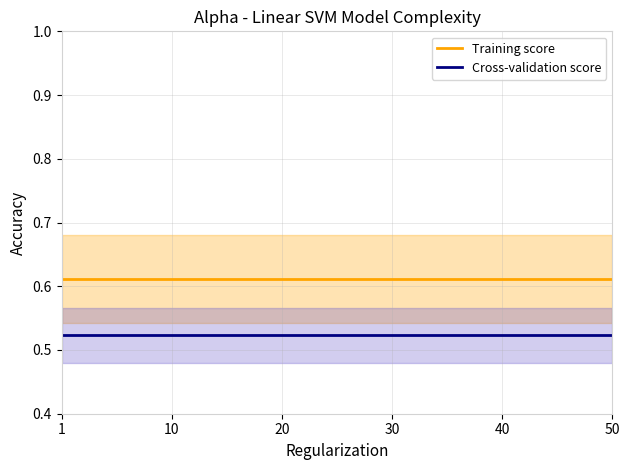

What is the label of the 8th point from the left?

7